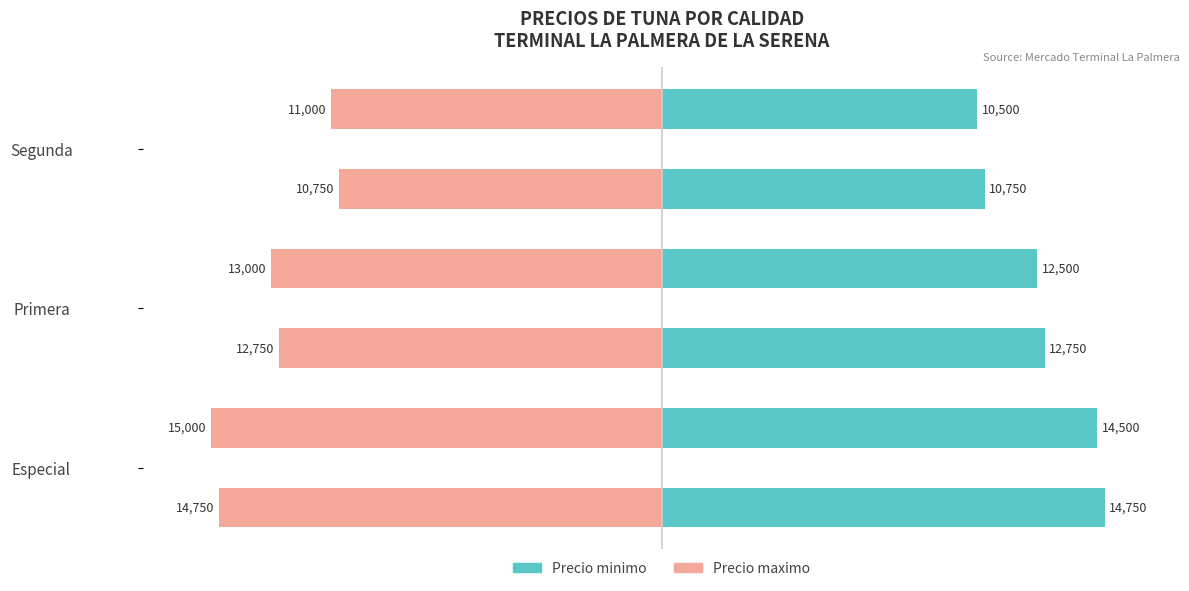

Between Especial and Primera, which series saw the biggest shift?

Precio minimo